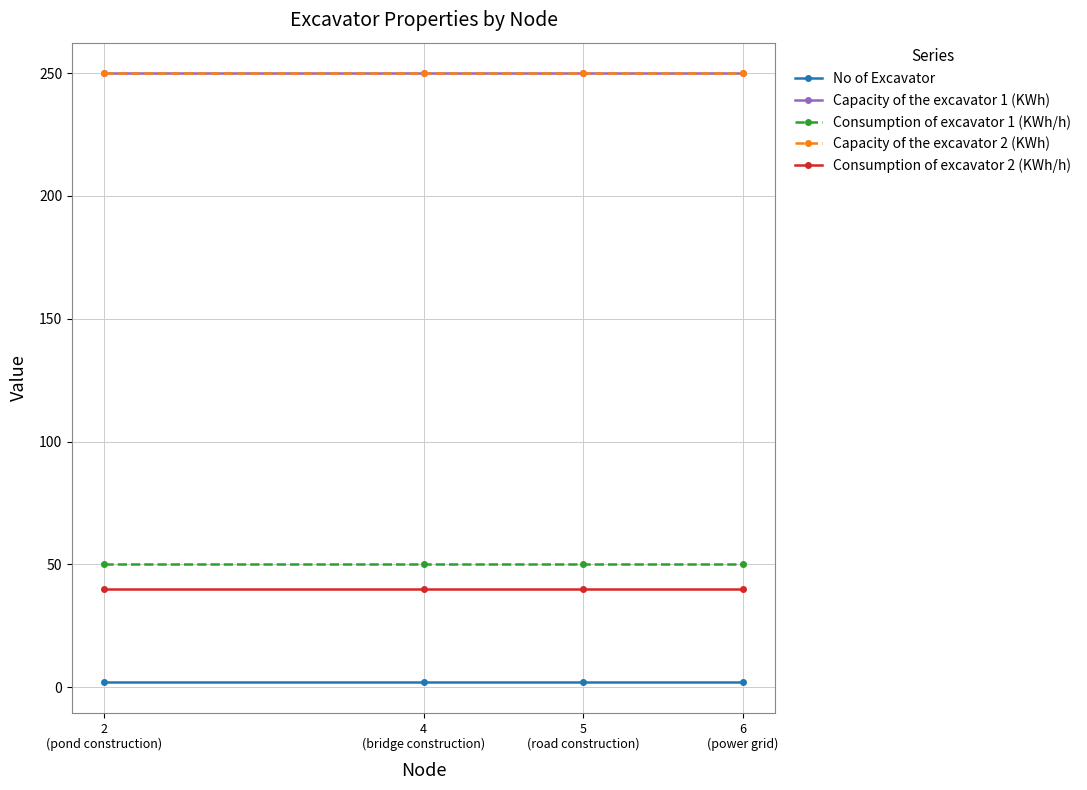

How many lines are shown in the chart?

5